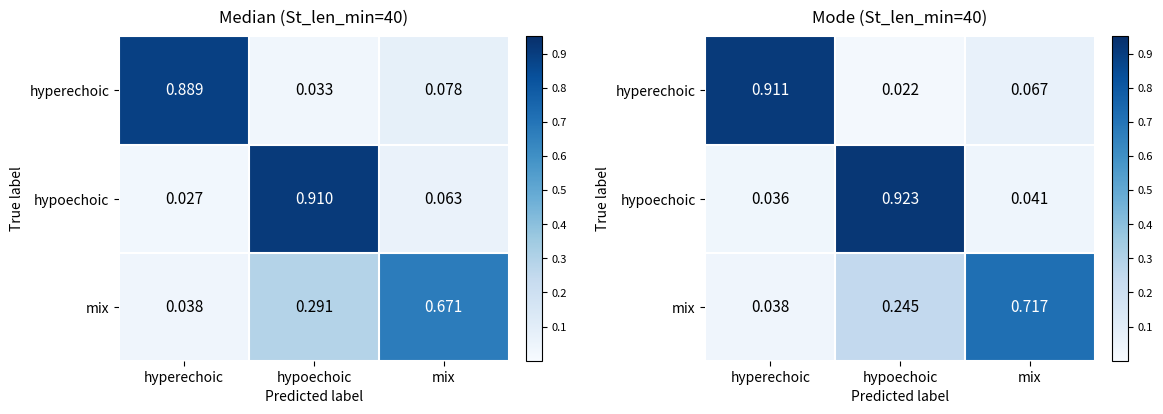

Which label corresponds to the largest value in the chart?

hypoechoic